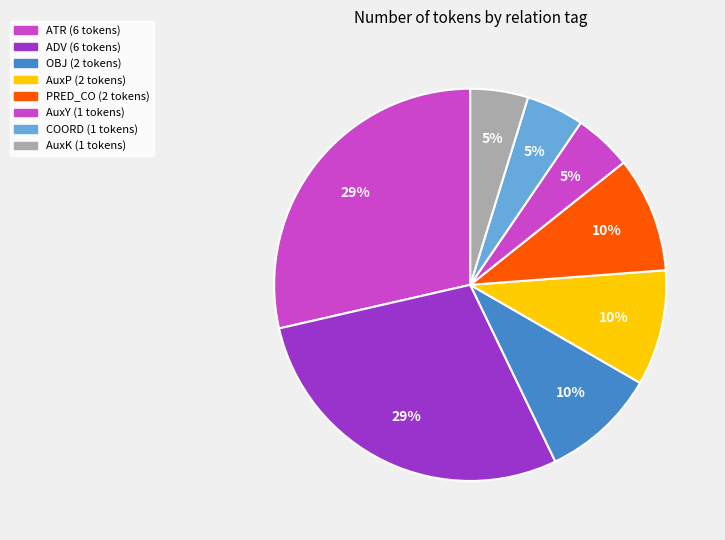

To the nearest percent, what is the combined percentage of AuxY and ATR?

33%